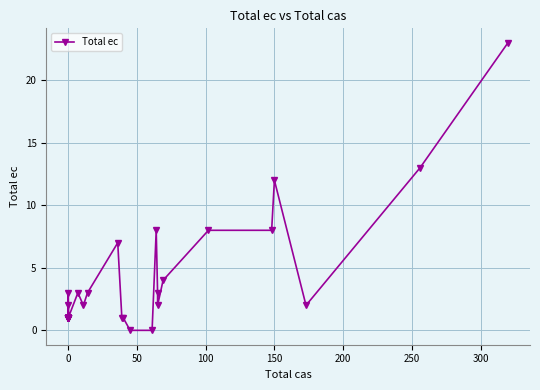

Is it true that the value at 22 is 5?

False